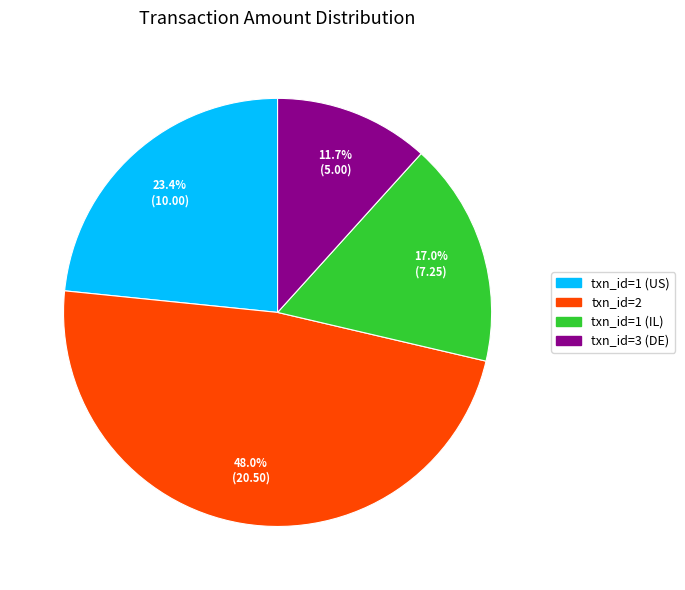

What percentage is the txn_id=2 slice, to the nearest percent?

48%